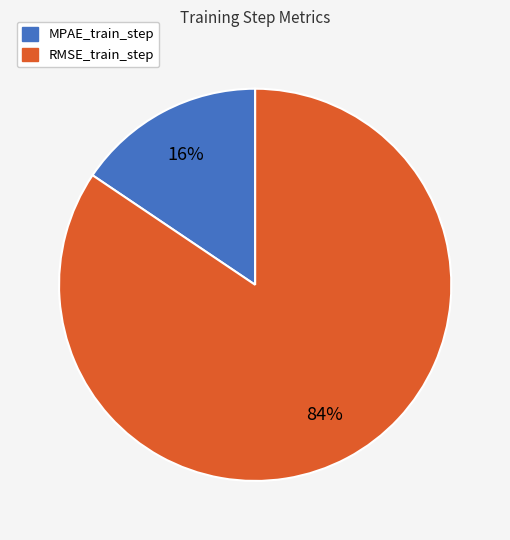

Is it true that RMSE_train_step is 84% of the pie?

True